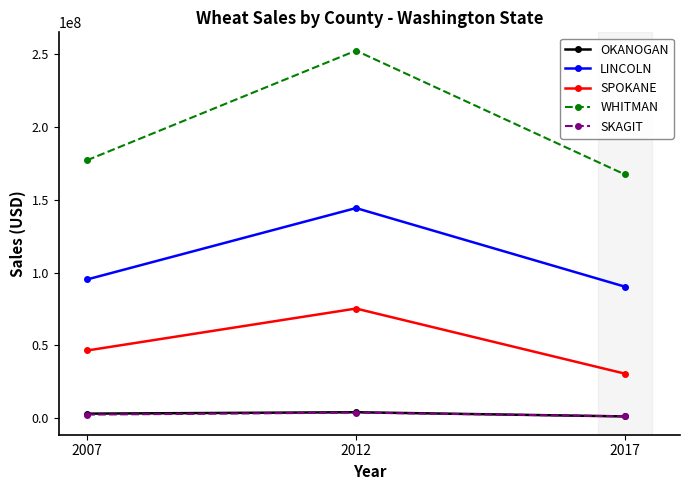

Is it true that LINCOLN equals 62355518 at 2007?

False